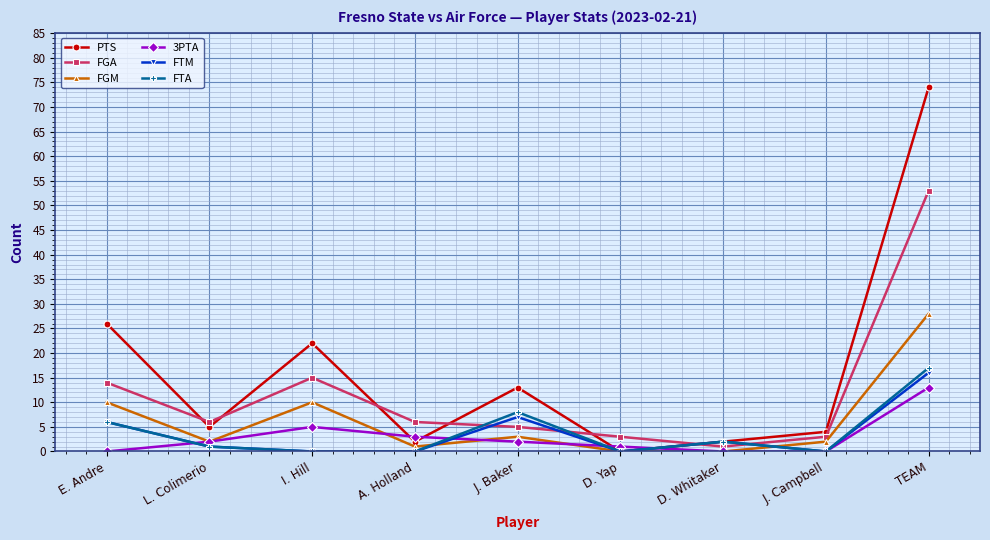

What is the label of the 4th point from the left?

A. Holland